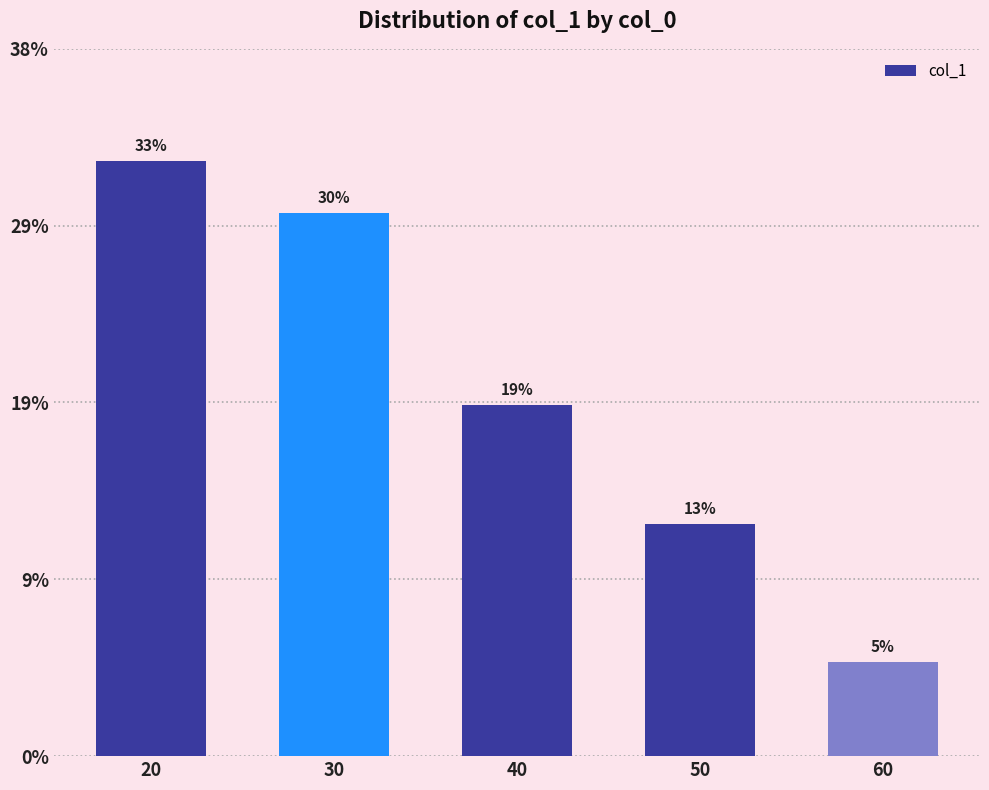

List the labels in order of value, smallest first.

60, 50, 40, 30, 20